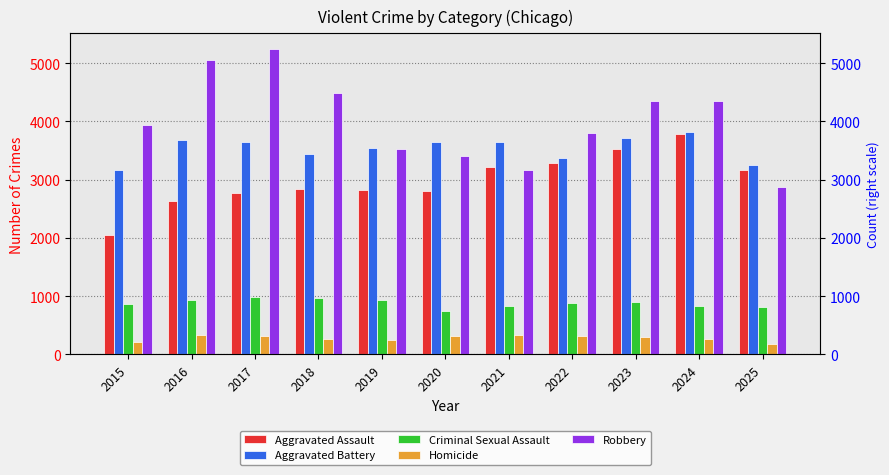

Reading left to right, extract all data points from this chart.

Aggravated Assault: 2015=2051	2016=2639	2017=2767	2018=2844	2019=2816	2020=2808	2021=3225	2022=3286	2023=3533	2024=3789	2025=3160
Aggravated Battery: 2015=3162	2016=3688	2017=3654	2018=3436	2019=3547	2020=3645	2021=3654	2022=3372	2023=3718	2024=3822	2025=3245
Criminal Sexual Assault: 2015=866	2016=931	2017=980	2018=962	2019=938	2020=747	2021=826	2022=885	2023=897	2024=832	2025=821
Homicide: 2015=211	2016=326	2017=323	2018=262	2019=240	2020=323	2021=333	2022=323	2023=302	2024=271	2025=183
Robbery: 2015=3936	2016=5056	2017=5248	2018=4484	2019=3533	2020=3398	2021=3168	2022=3796	2023=4346	2024=4348	2025=2869